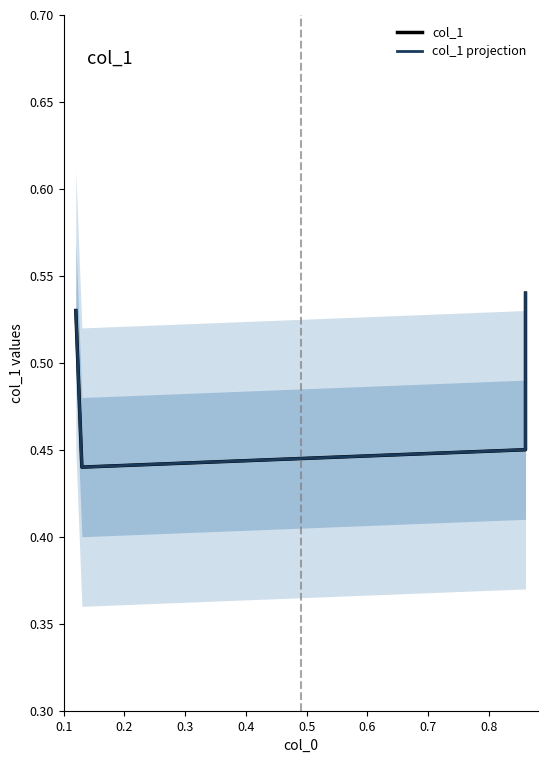

In col_1 projection, how many points are lower than both neighbors (excluding endpoints)?

1